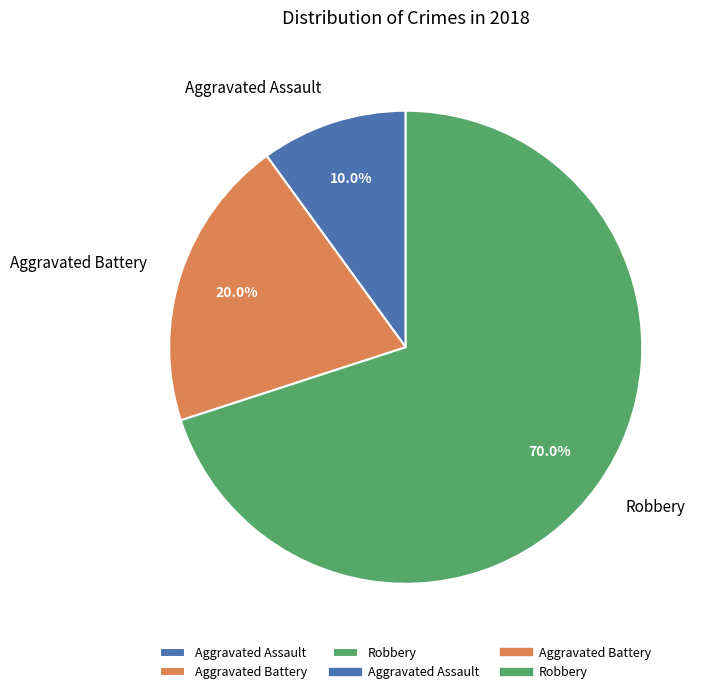

Between Aggravated Battery and Robbery, which is larger?

Robbery